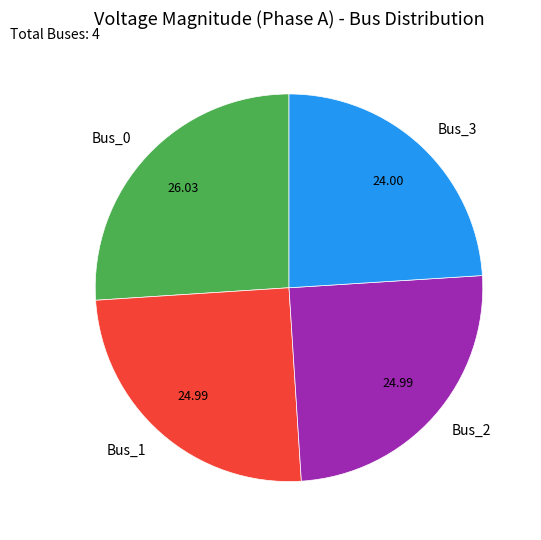

Approximately how many times larger is the value at Bus_1 compared to Bus_0?

1.0